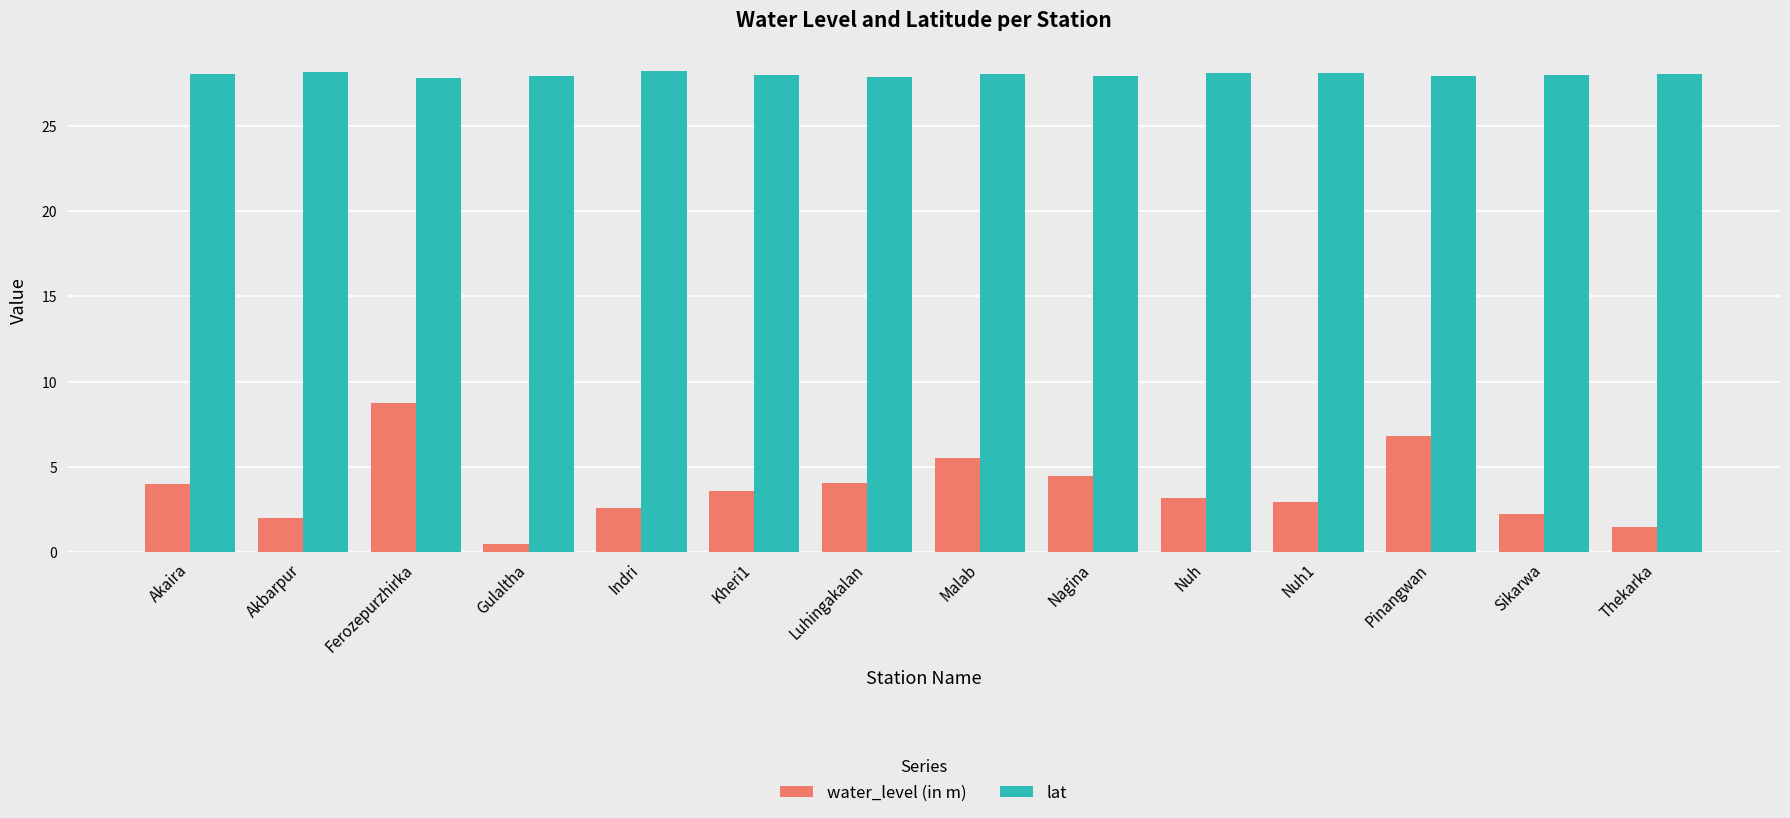

Rank the series by their average value, from highest to lowest.

lat, water_level (in m)